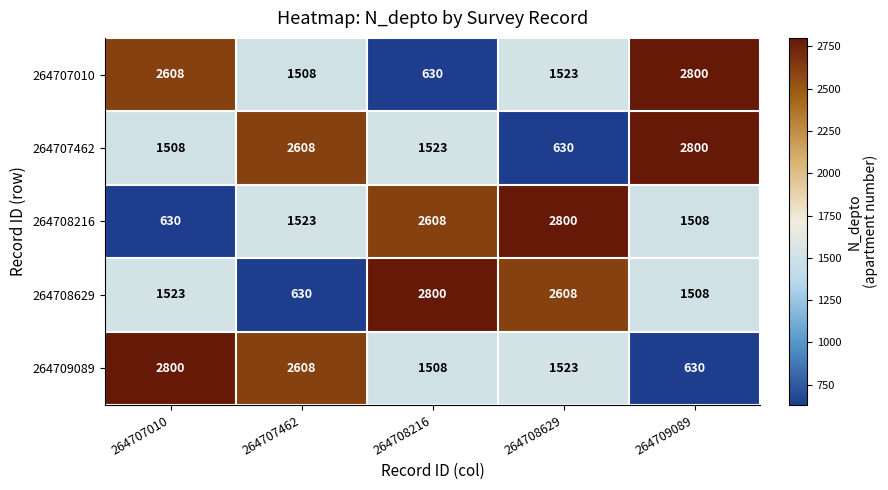

What is the minimum value for 264709089?

630